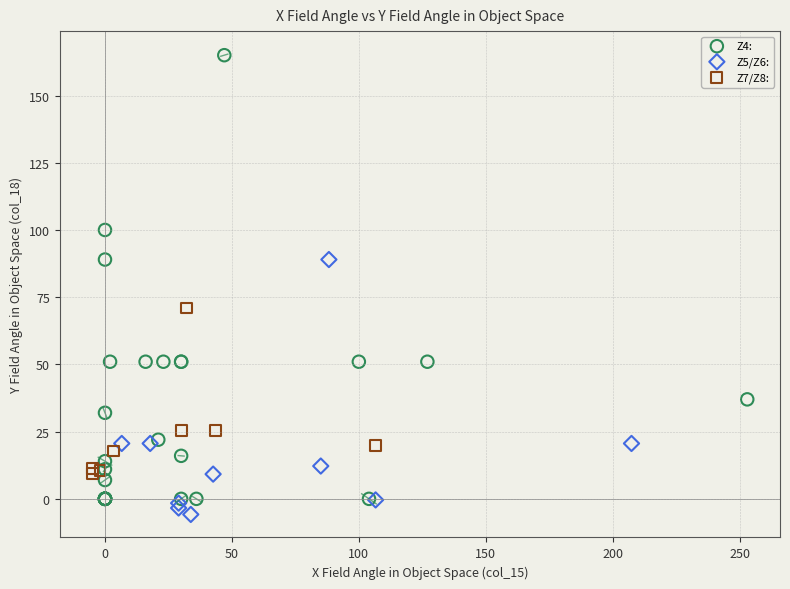

Which series has the widest spread of Y values?

Z4: